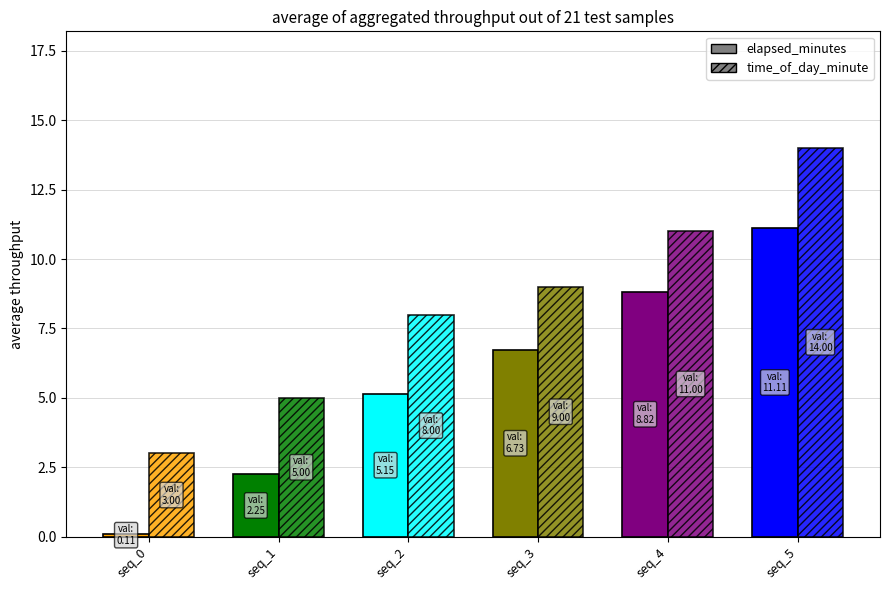

Which label corresponds to the largest value in the chart?

seq_5